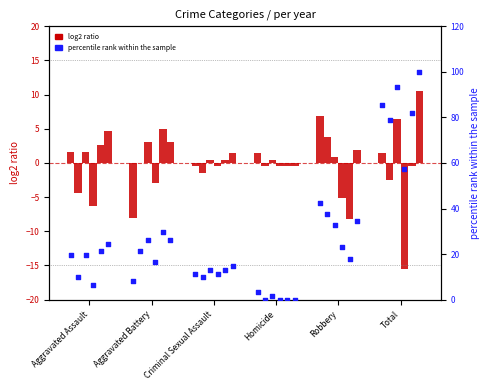

Is the value of 2015 at Homicide greater than the value of 2019 at Aggravated Battery?

No